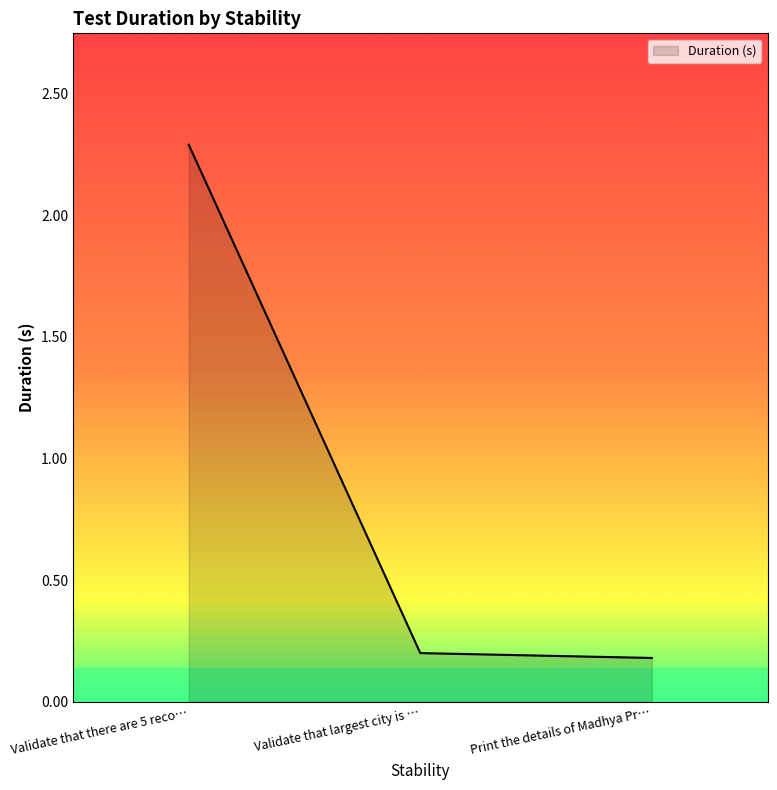

What is the minimum value shown in the chart?

0.2